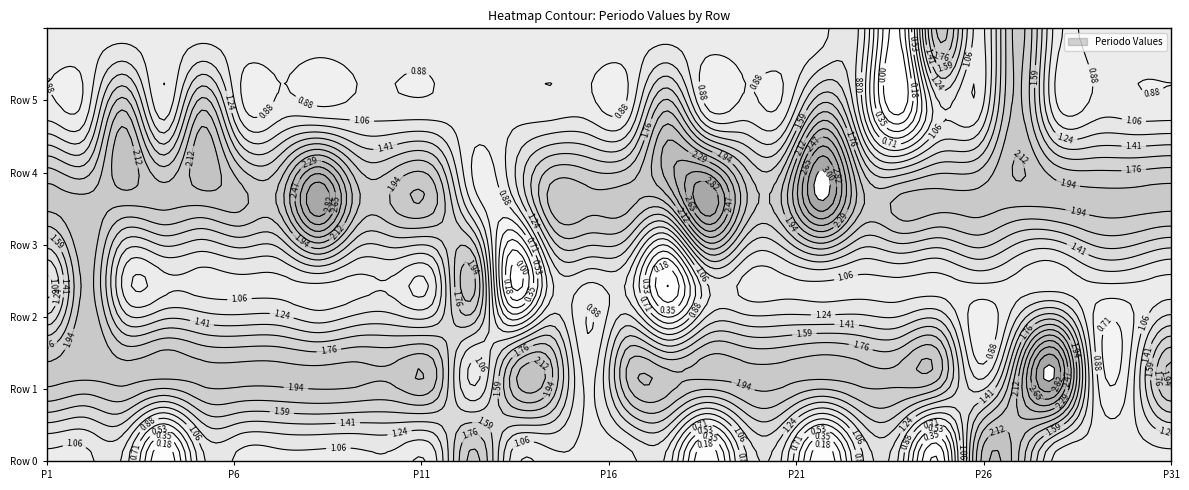

What is the difference between the 1 values at Periodo 22 and Periodo 15?

1